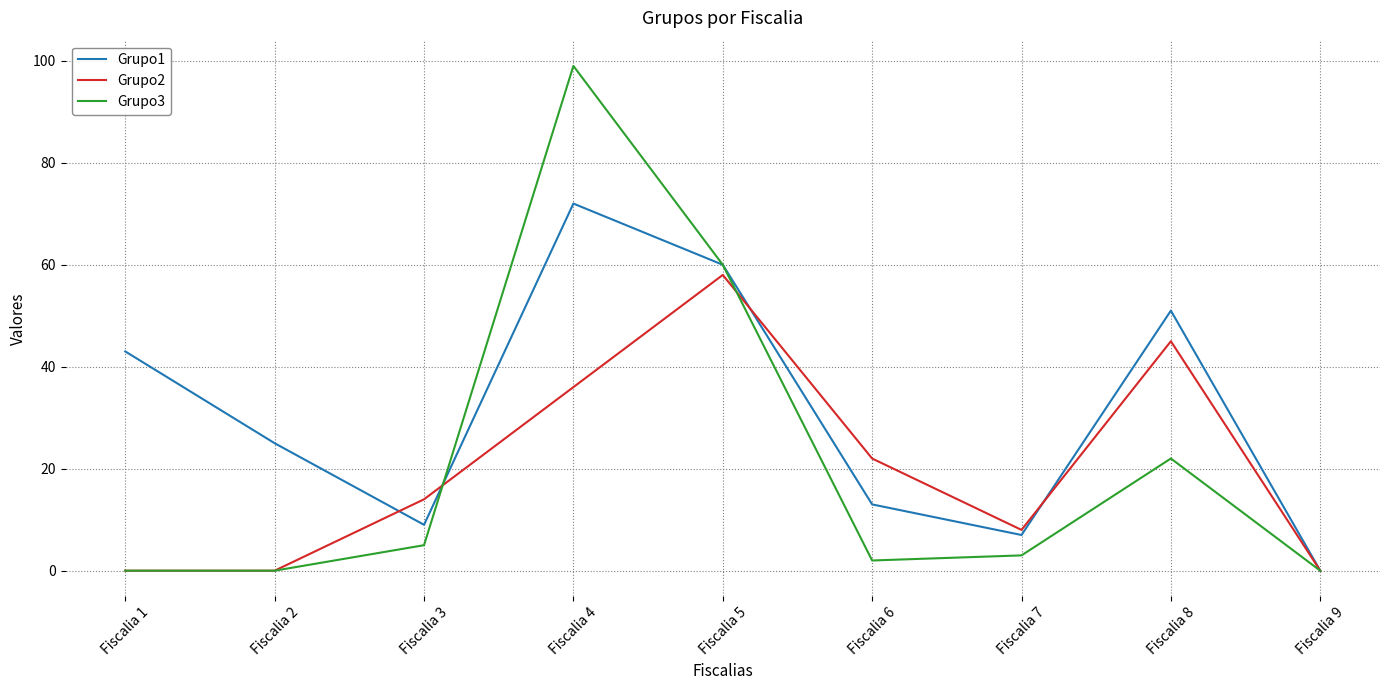

Is the value of Grupo2 at Fiscalia 2 greater than the value of Grupo3 at Fiscalia 4?

No